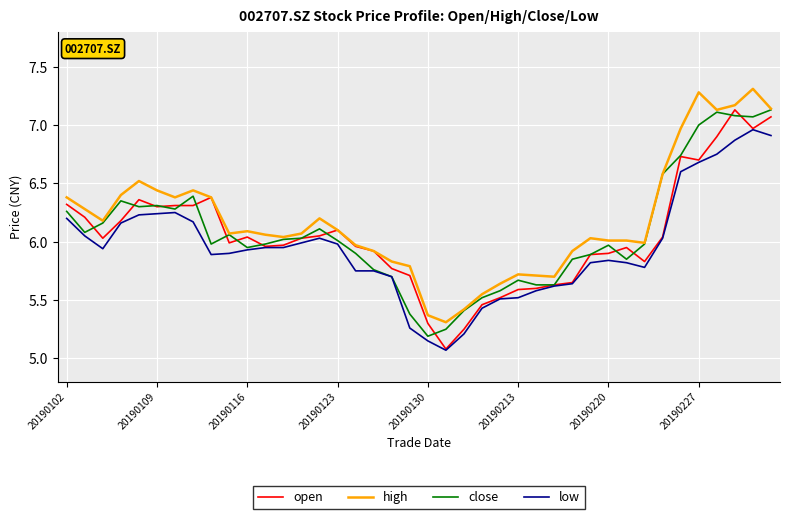

Which series has the largest range (max minus min)?

open